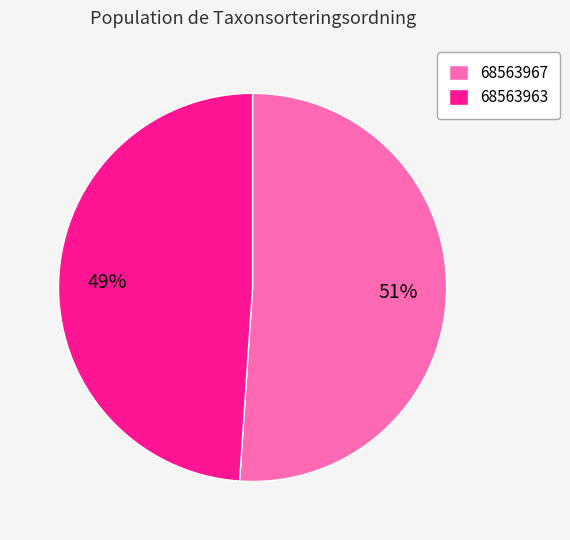

Is the sum of 68563967 and 68563963 greater than half?

Yes